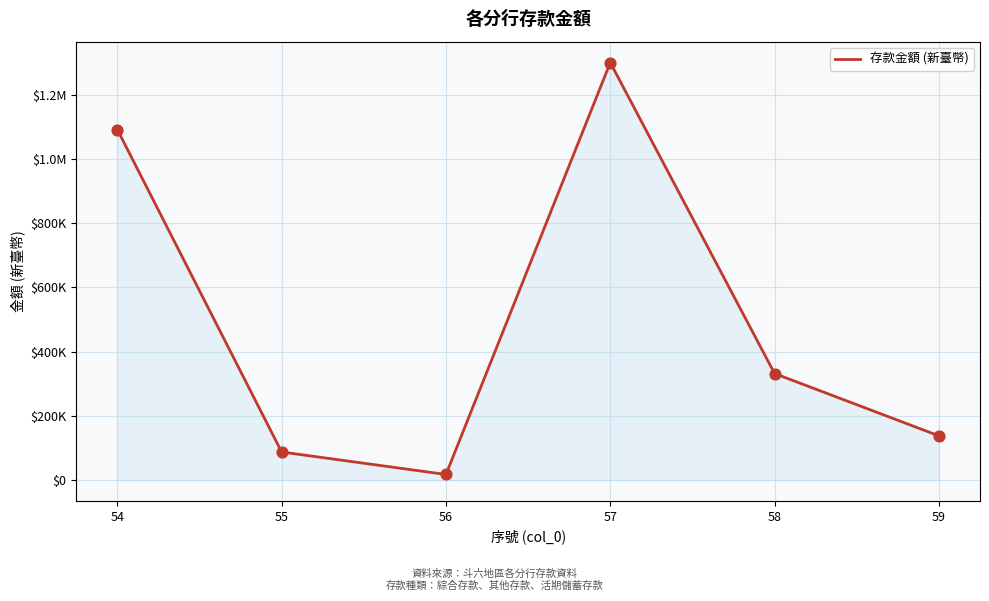

What is the ratio of the value at 58 to the value at 55?

3.8